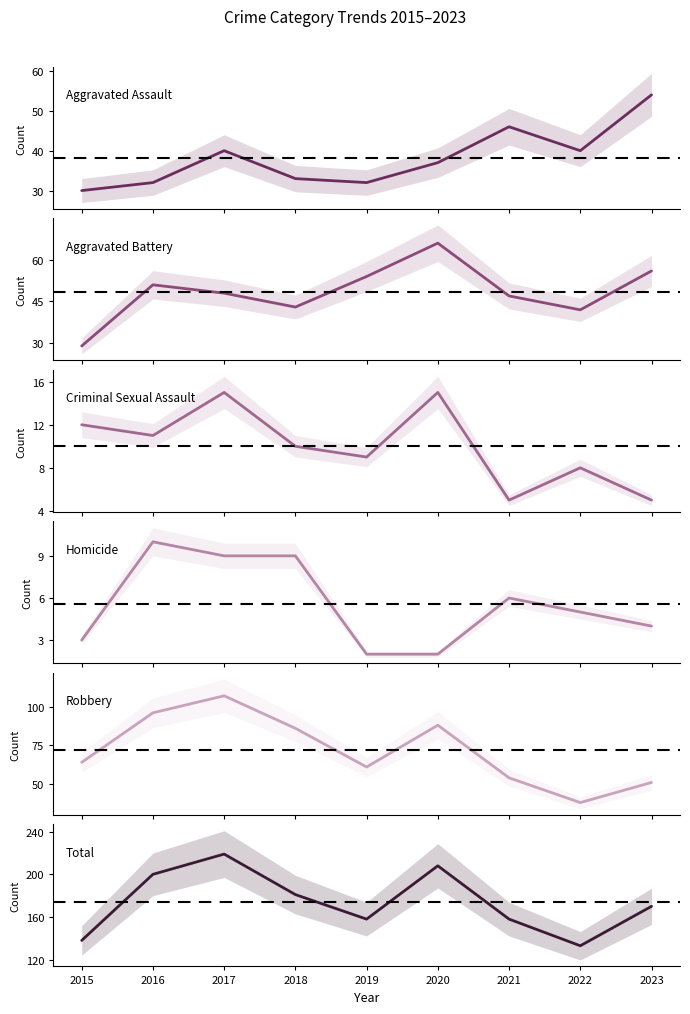

What is the difference between the maximum and minimum values in the Criminal Sexual Assault series?

10